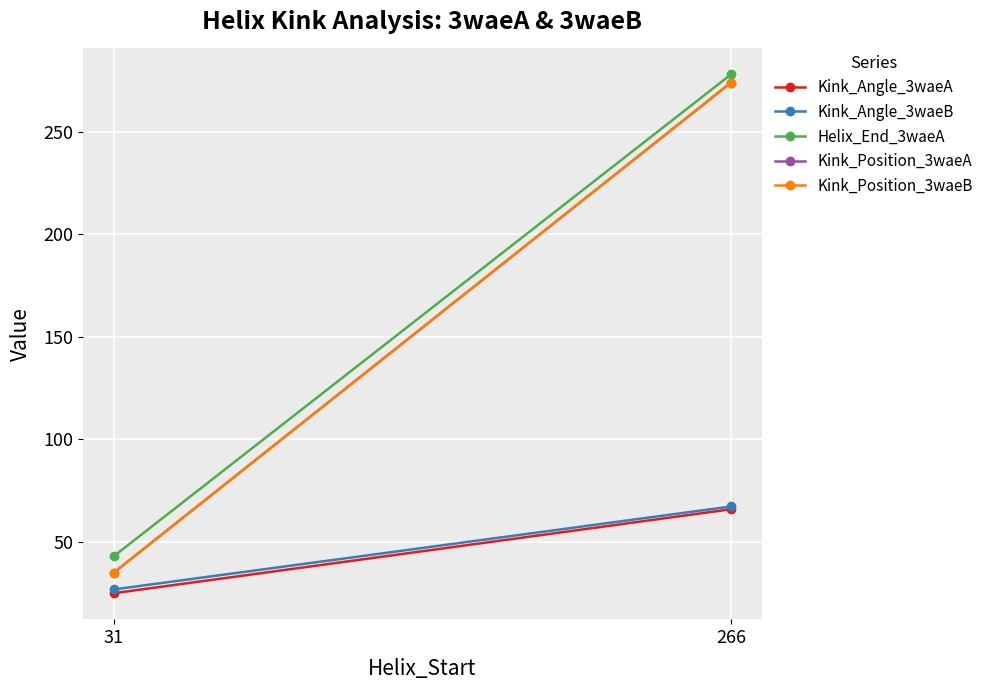

What are all the series names shown in the legend?

Kink_Angle_3waeA, Kink_Angle_3waeB, Helix_End_3waeA, Kink_Position_3waeA, Kink_Position_3waeB